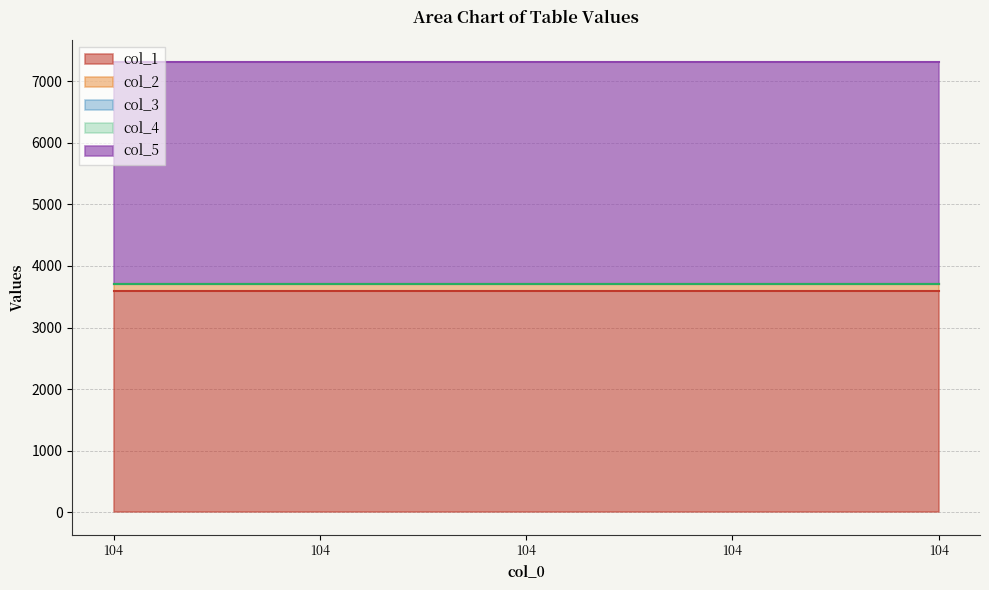

Rank the categories by col_1 value from lowest to highest.

104, 104, 104, 104, 104